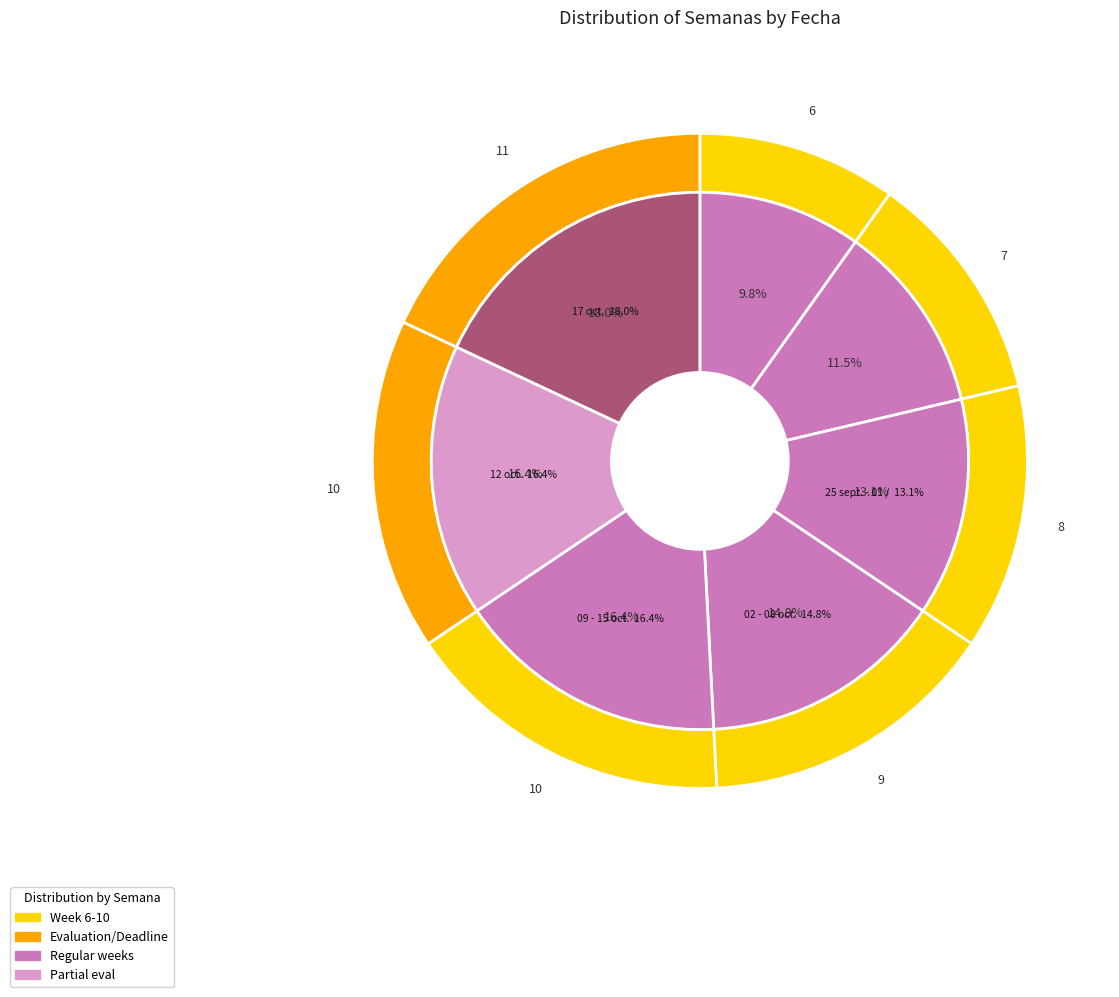

Is there a majority slice in this chart?

No